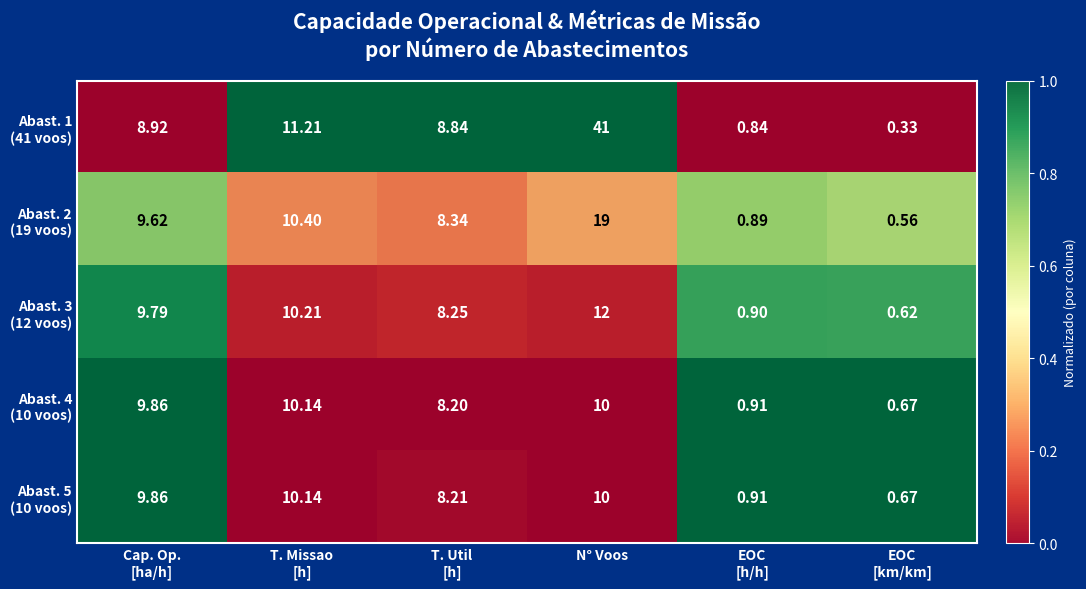

At which category is the sum across all series the highest?

N° Voos